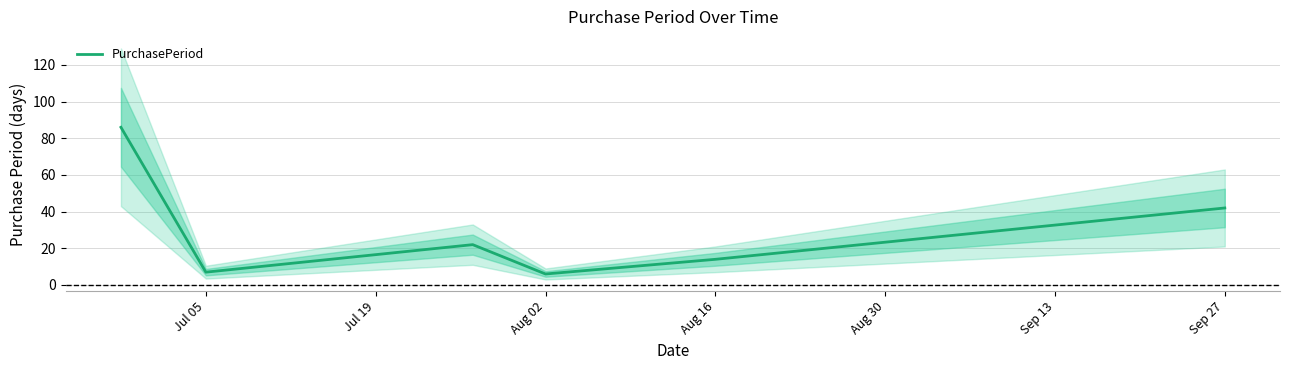

What is the maximum value for PurchasePeriod?

86